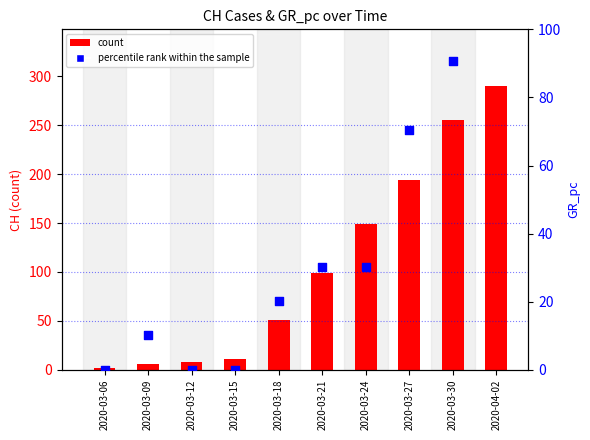

Which series reaches the maximum Y coordinate?

count